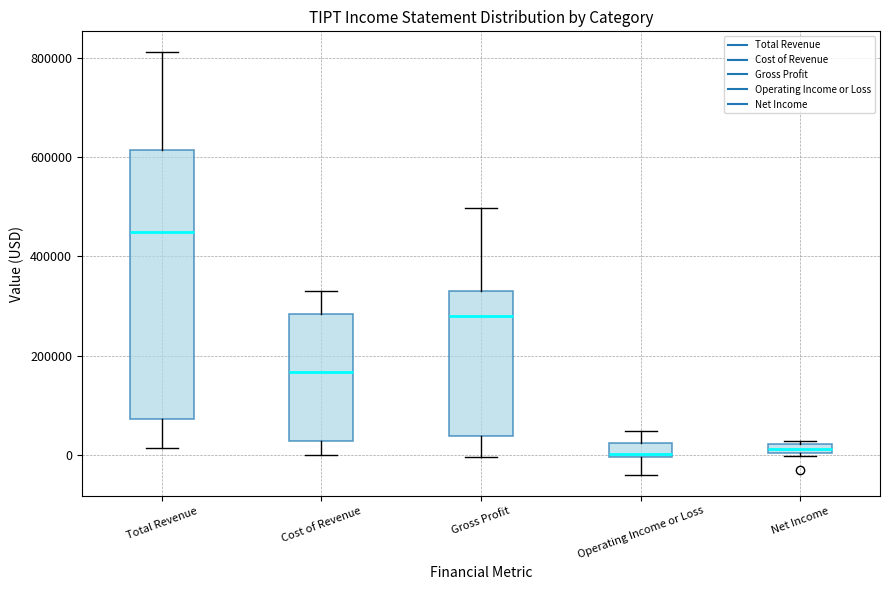

Comparing the boxes themselves (not the whiskers), which one is the tallest?

Total Revenue